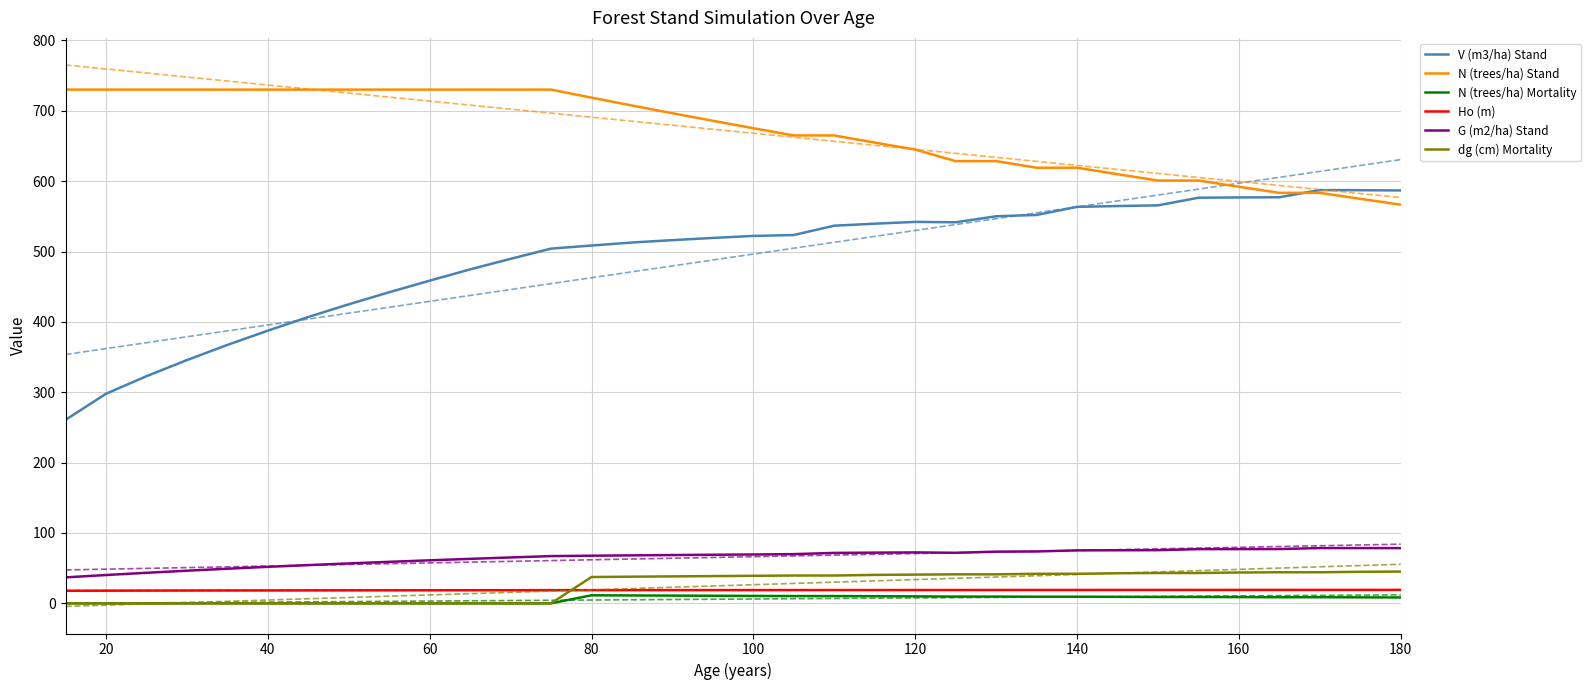

True or false: G (m2/ha) Stand has a value of 111.3 at 140.

False